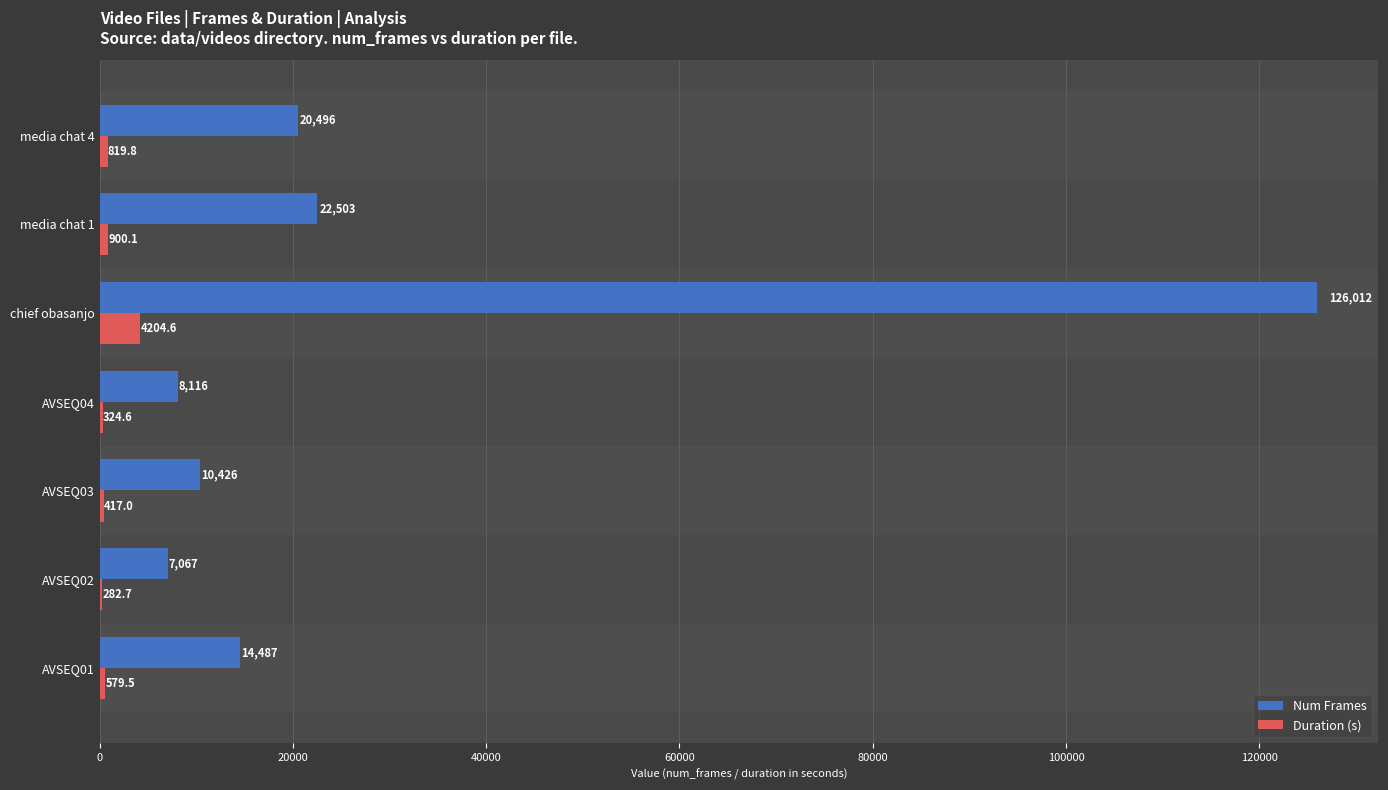

Where is Duration (s) nearest to the value 2243?

media chat 1